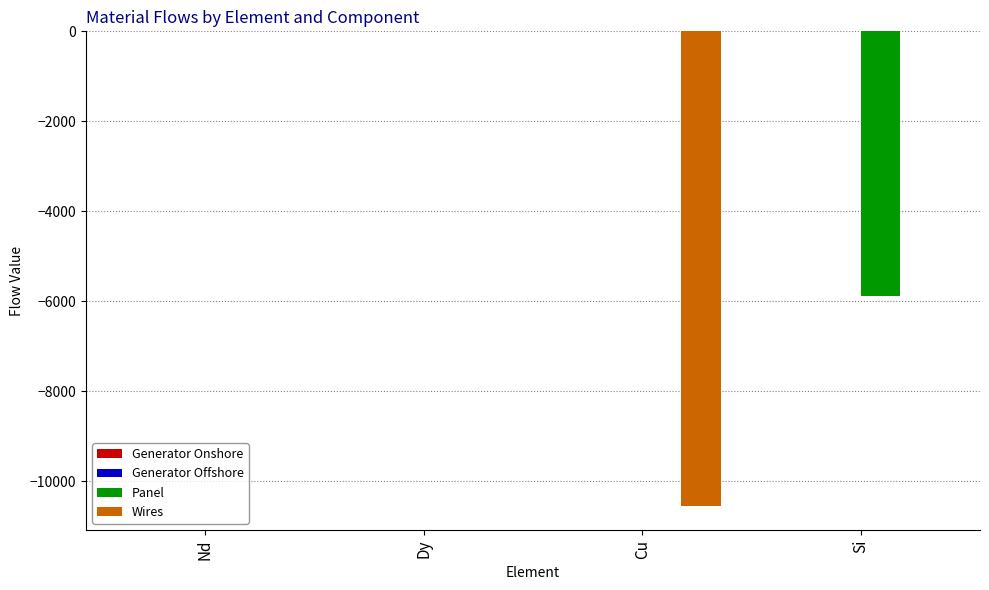

True or false: Wires has a value of -4772.8 at Nd.

False